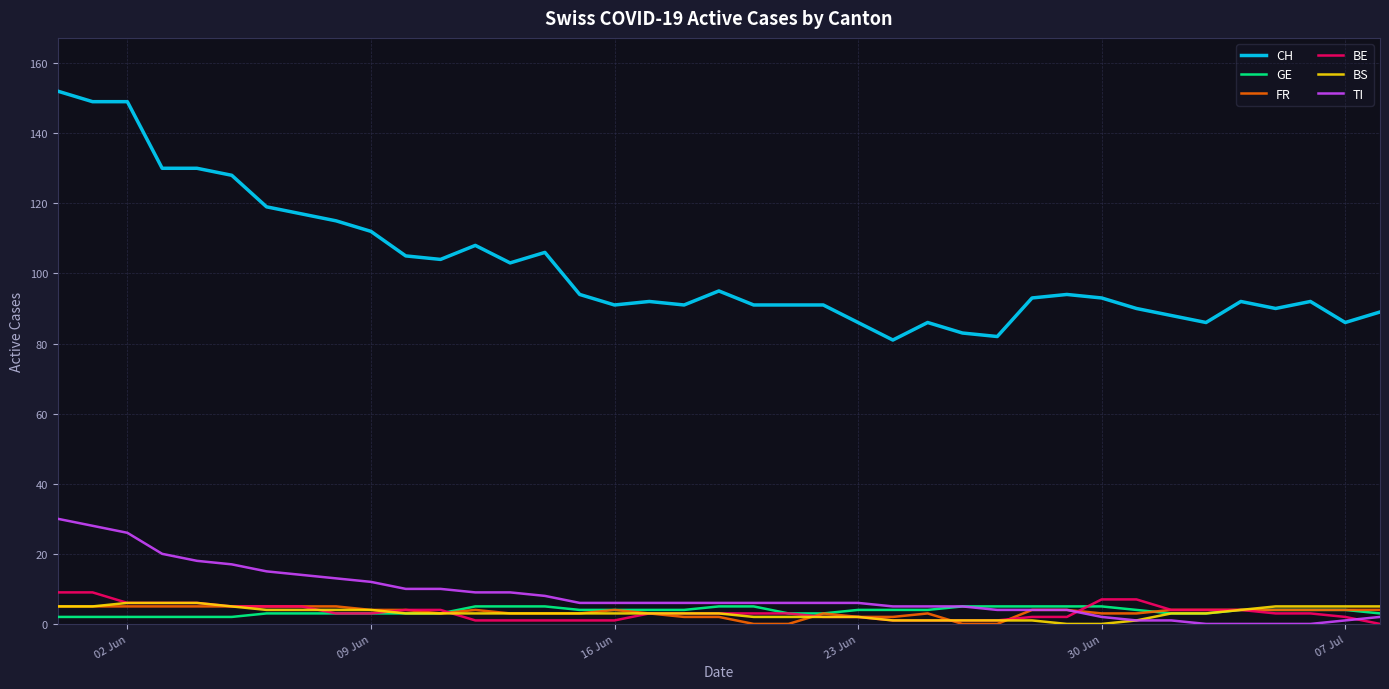

What is the difference between the maximum and second lowest values in the BE series?

8